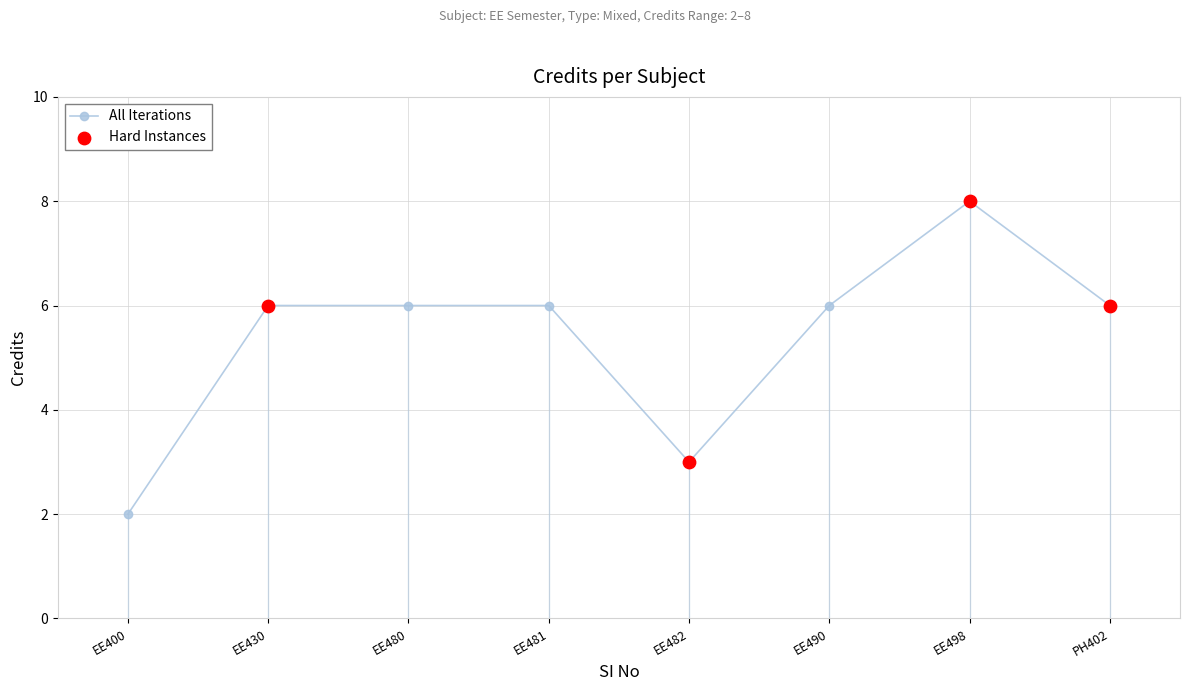

Between EE490 and EE482, which is larger?

EE490